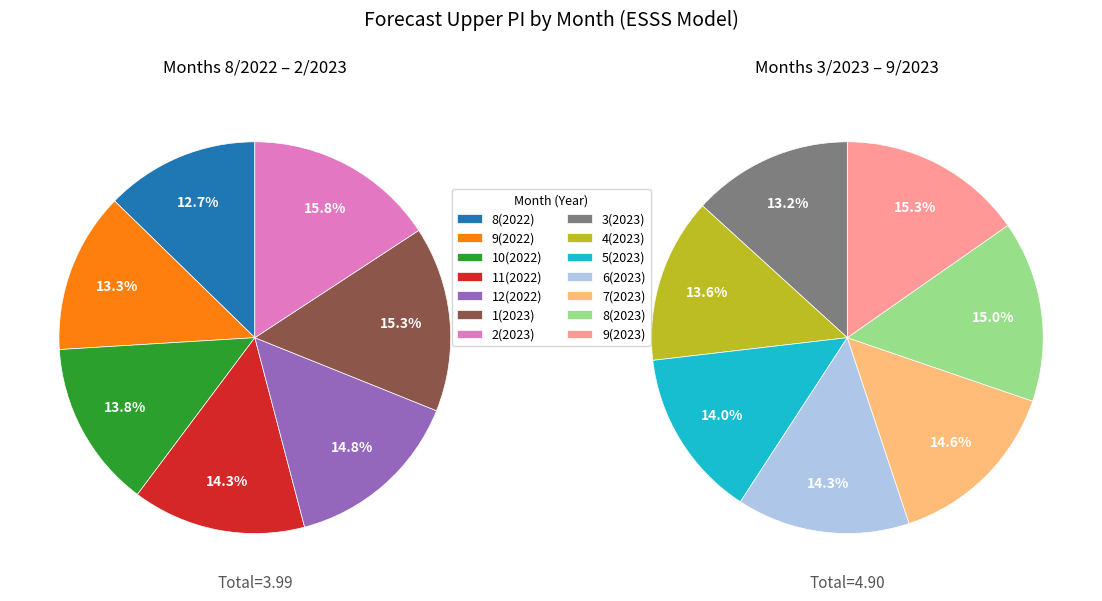

How many segments does this pie chart have?

14